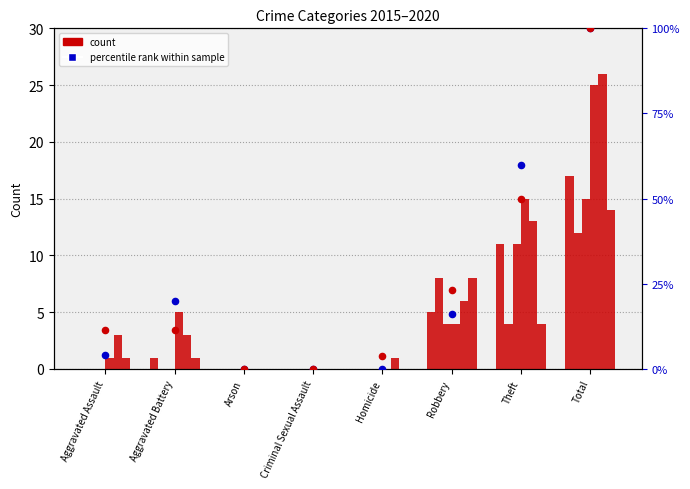

Is the value of 2018 % rank at Total greater than the value of 2019 % rank at Aggravated Battery?

Yes